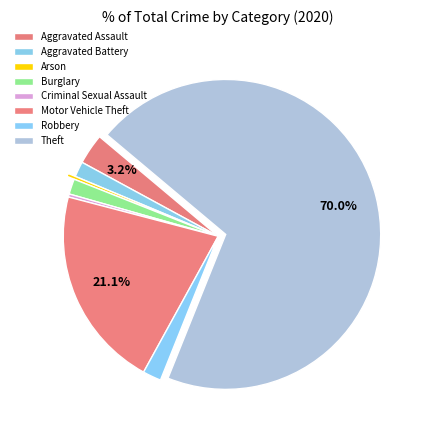

What is the largest slice in the pie chart?

Theft